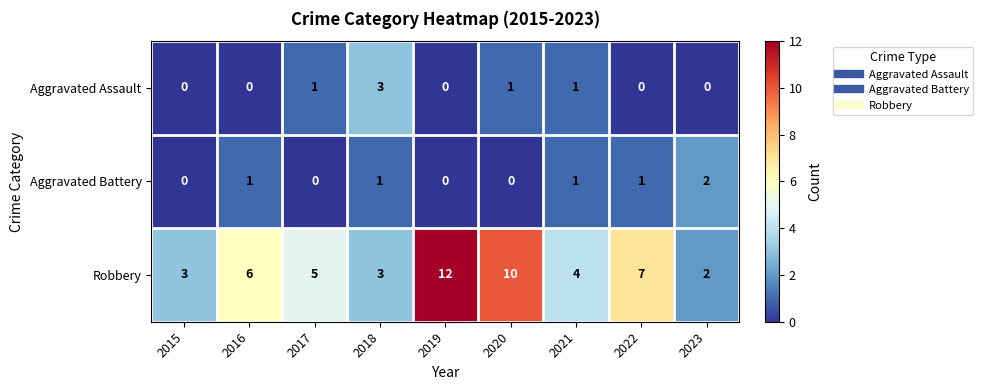

How many data points does each series have?

9